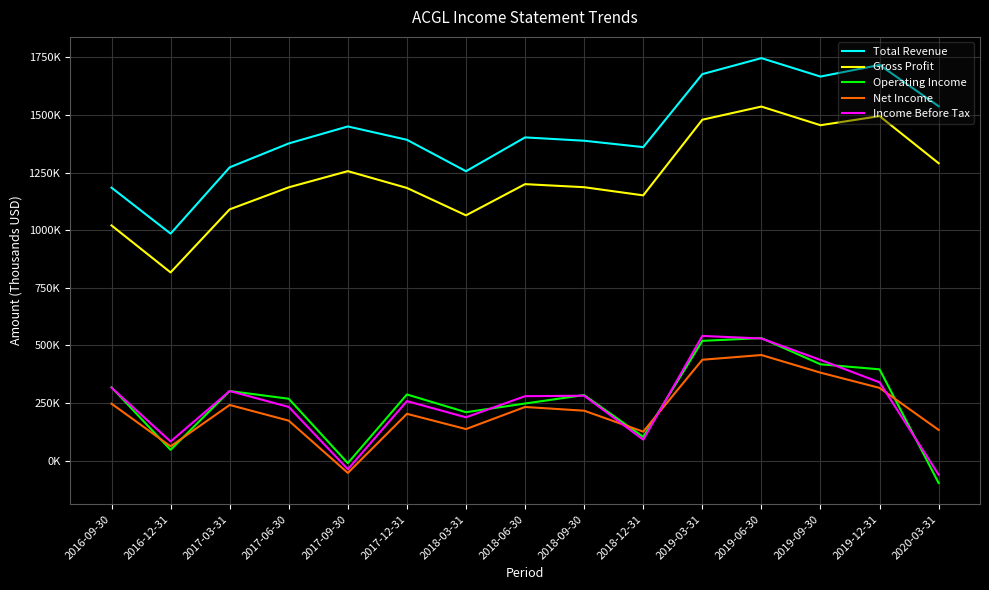

What is the sum of all Gross Profit values?

18414700